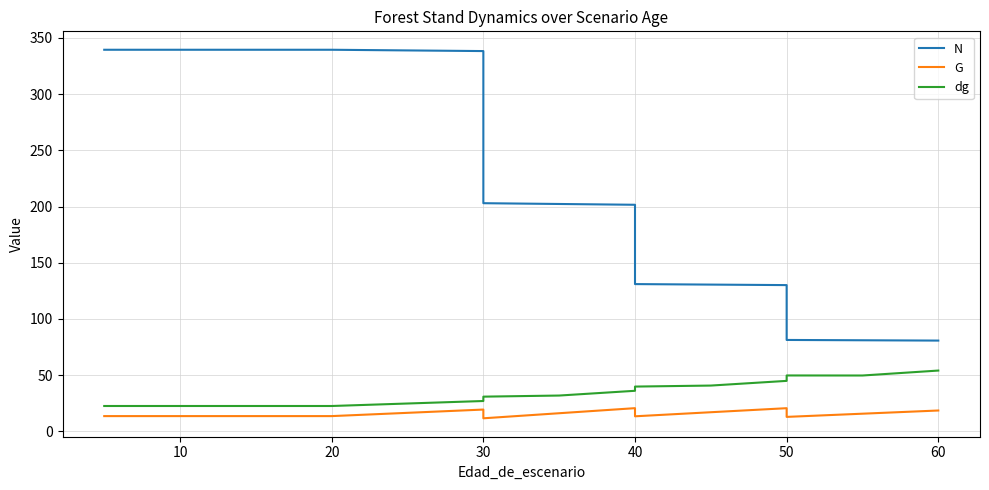

How many data points in dg are above 31?

8